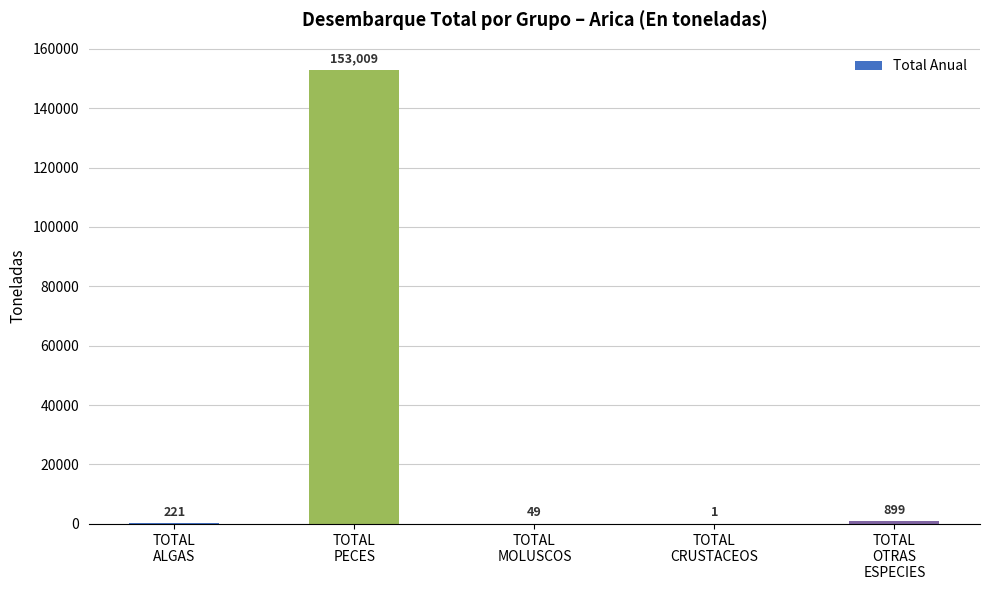

What is the greatest value displayed?

153009